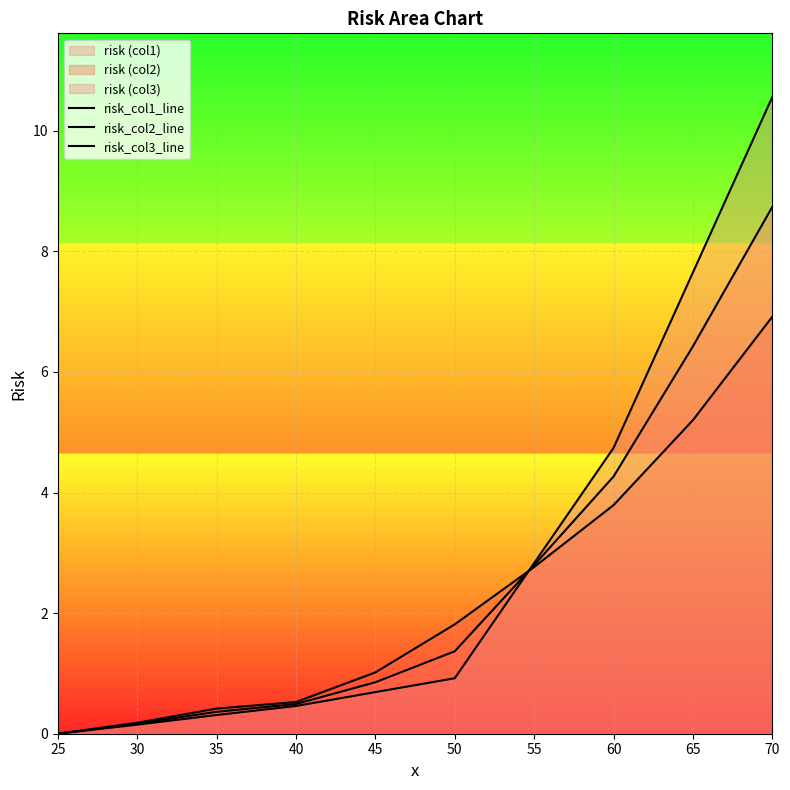

How many times do risk_col3_line and risk_col2_line cross each other?

1